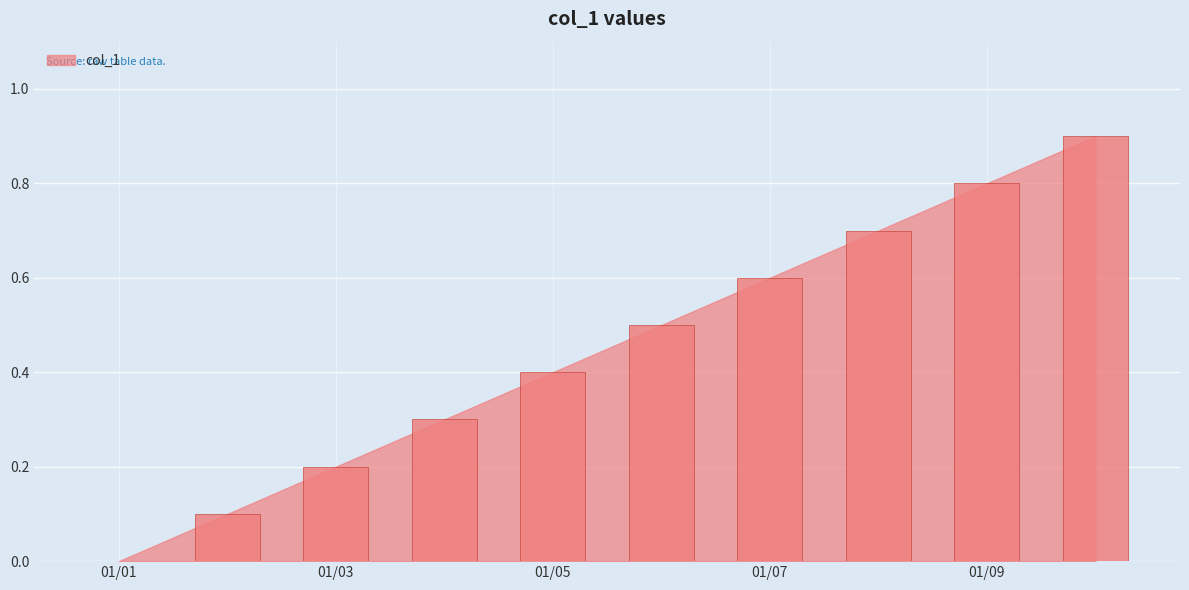

What is the sum of all values?

4.5